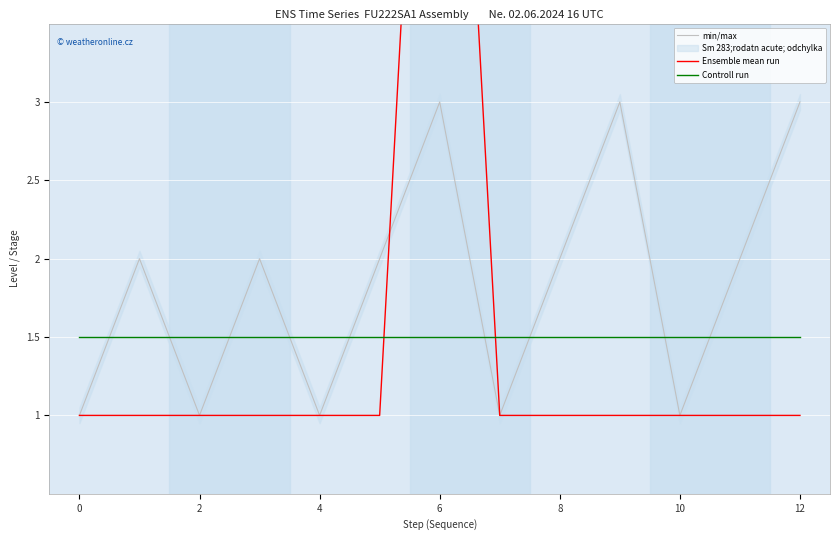

The Controll run series shows 1.0 at 0. True or false?

False